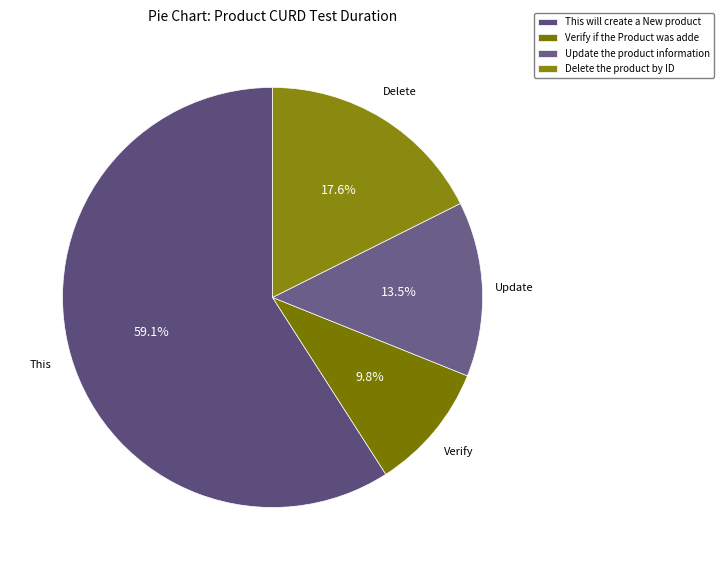

Is there any slice that represents more than half of the pie?

Yes